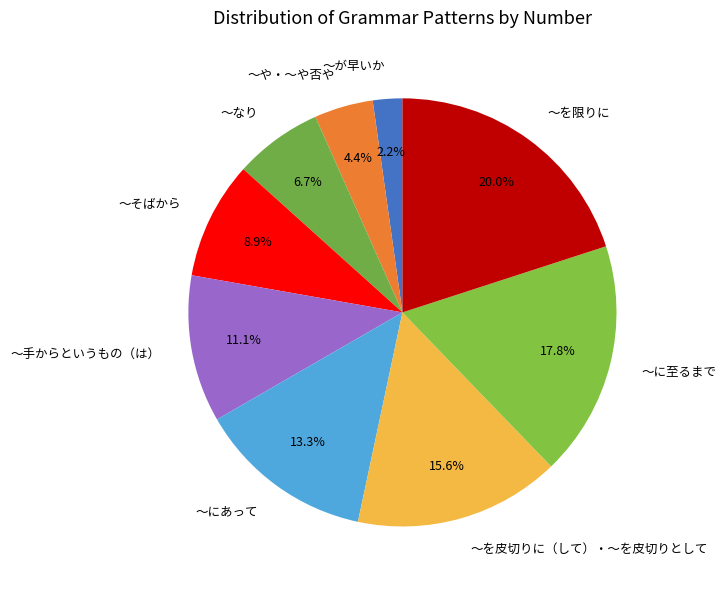

True or false: ～を限りに accounts for 10% of the total.

False